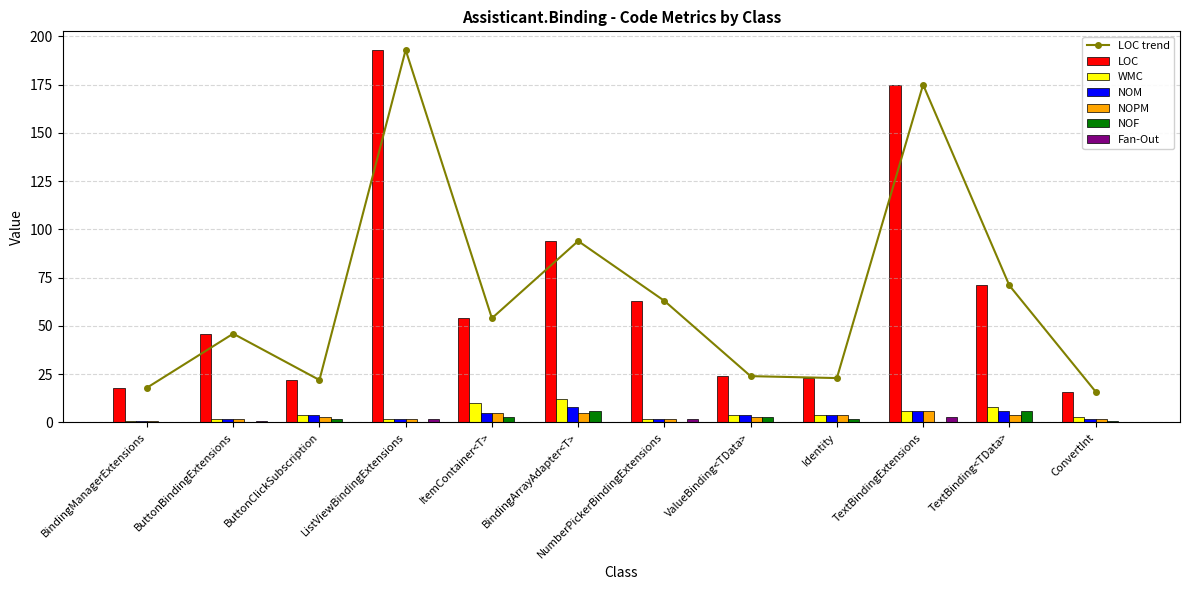

Reading left to right, list all the values displayed in this chart.

LOC: 18	46	22	193	54	94	63	24	23	175	71	16
WMC: 1	2	4	2	10	12	2	4	4	6	8	3
NOM: 1	2	4	2	5	8	2	4	4	6	6	2
NOPM: 1	2	3	2	5	5	2	3	4	6	4	2
NOF: 0	0	2	0	3	6	0	3	2	0	6	1
Fan-Out: 0	1	0	2	0	0	2	0	0	3	0	0